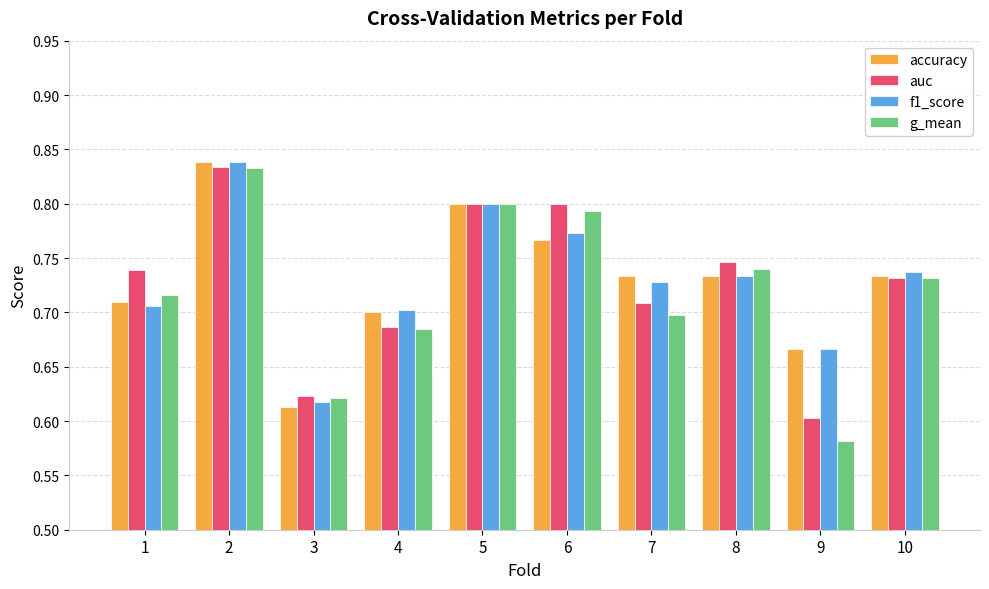

The auc series shows 0.7 at 10. True or false?

True